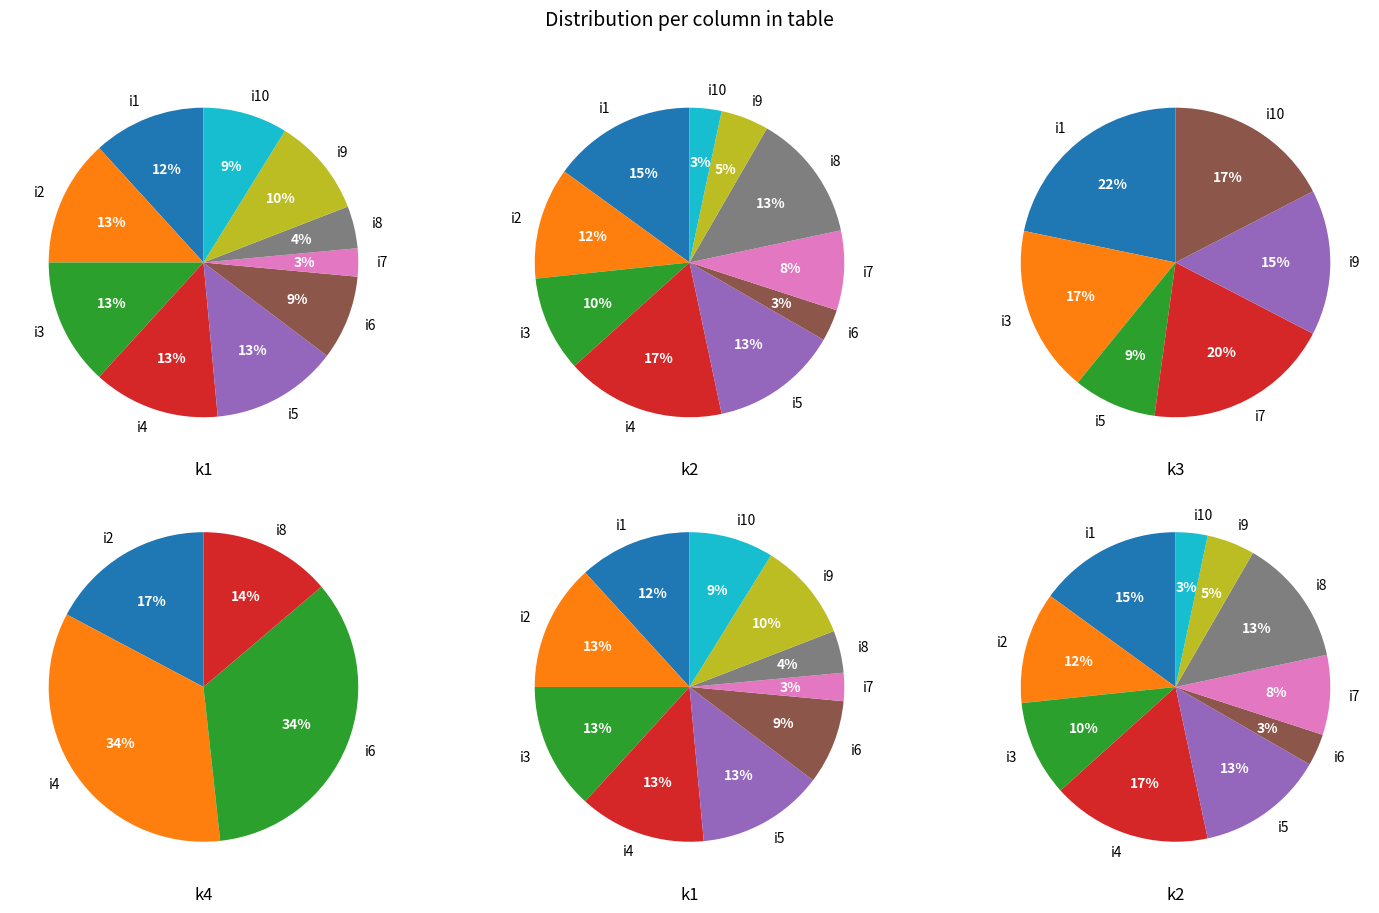

Is i6 the majority of the pie?

No